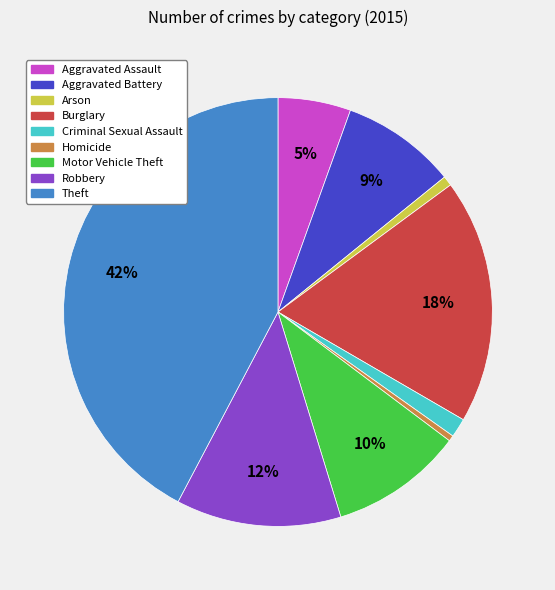

To the nearest percent, what portion does Aggravated Assault represent?

5%